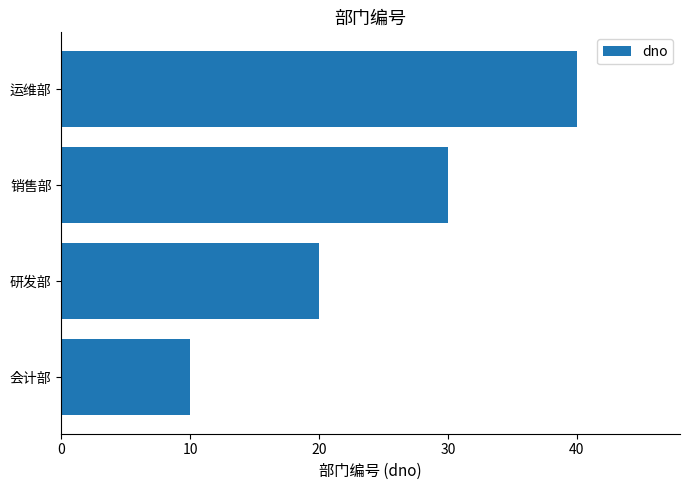

What is the ratio of the value at 会计部 to the value at 销售部?

0.3